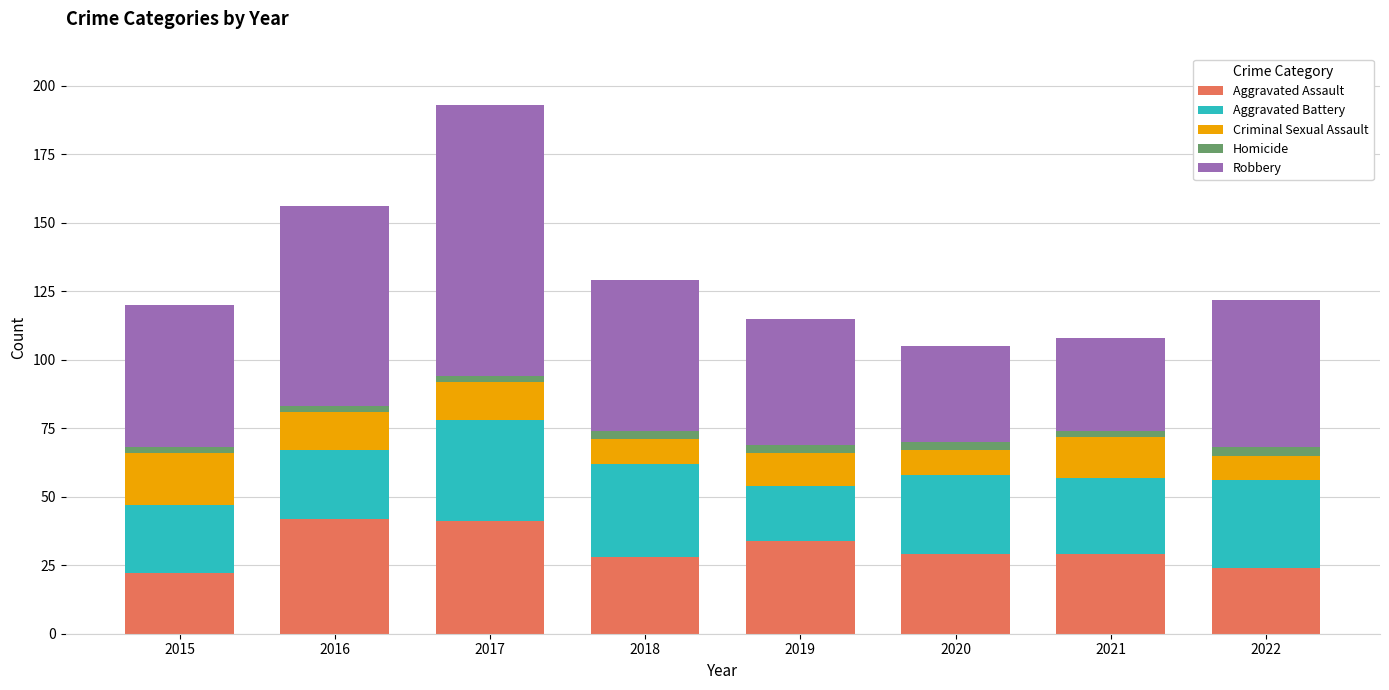

At which category is the sum across all series the highest?

2017